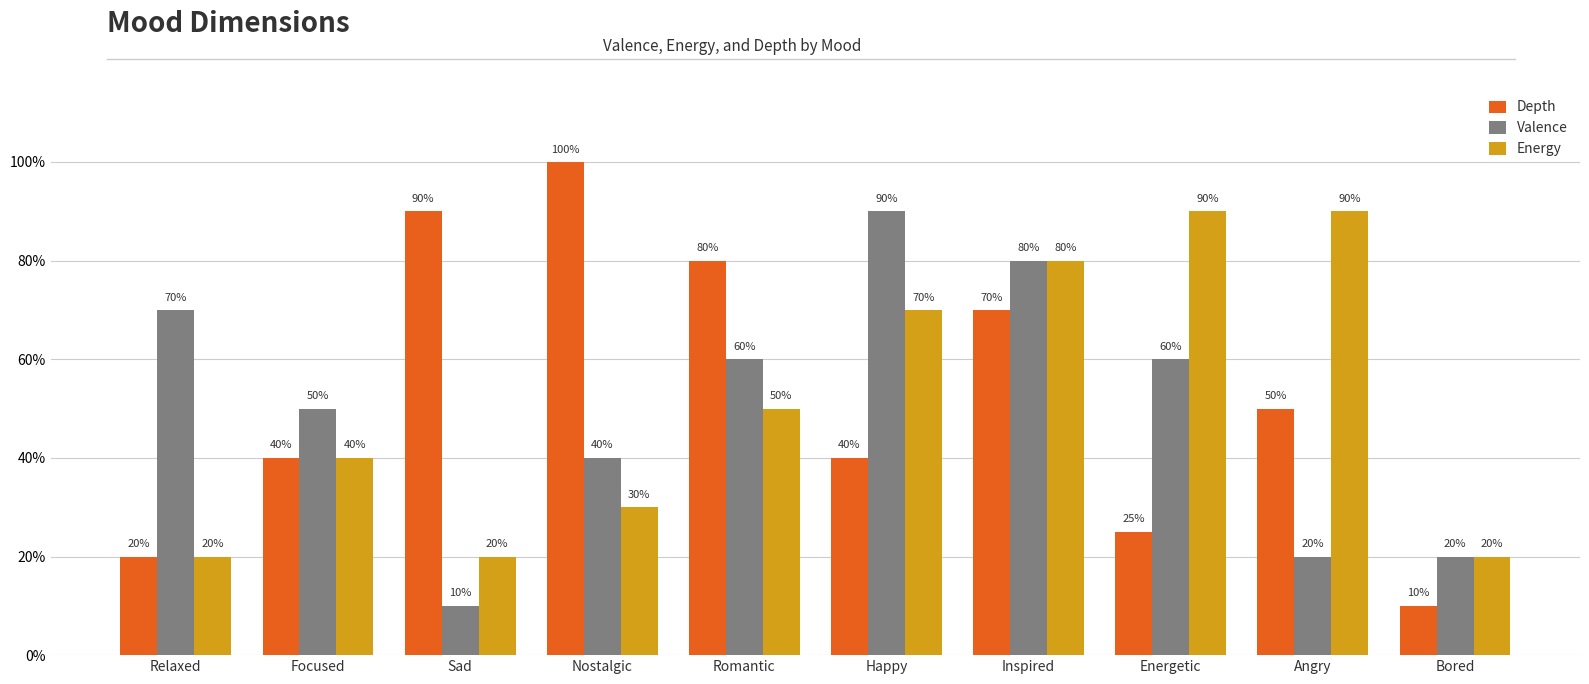

What are all the series names shown in the legend?

Depth, Valence, Energy